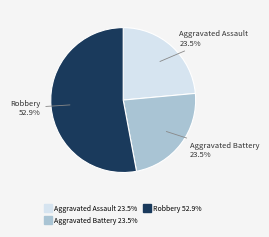

Is there a majority slice in this chart?

Yes